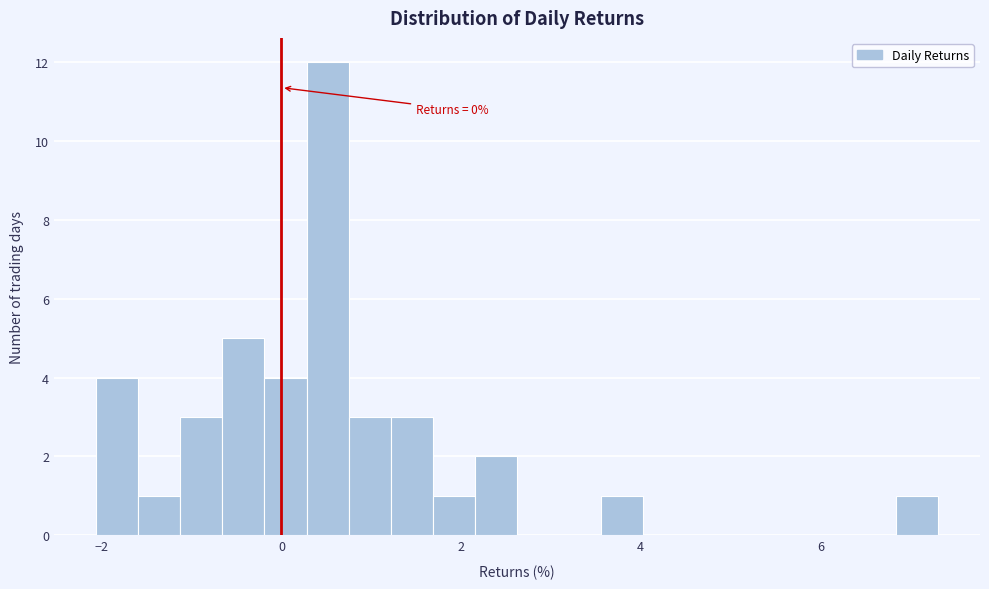

Read against the x-axis, roughly where is the centre of the tallest bar?

0.6